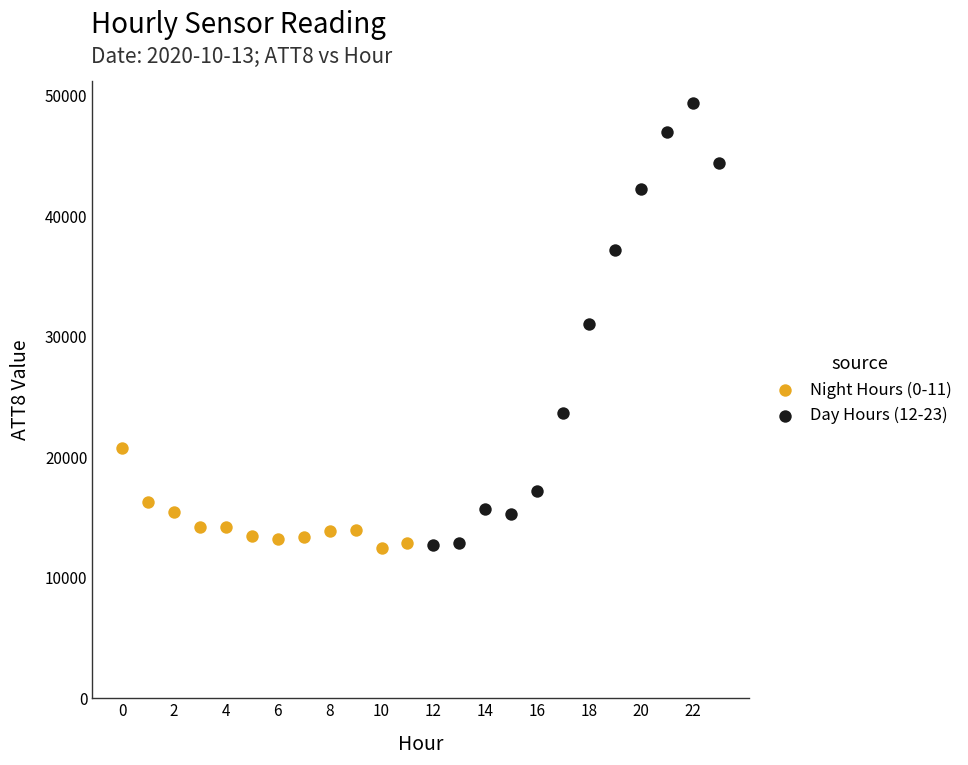

Which series has the widest spread of Y values?

Day Hours (12-23)